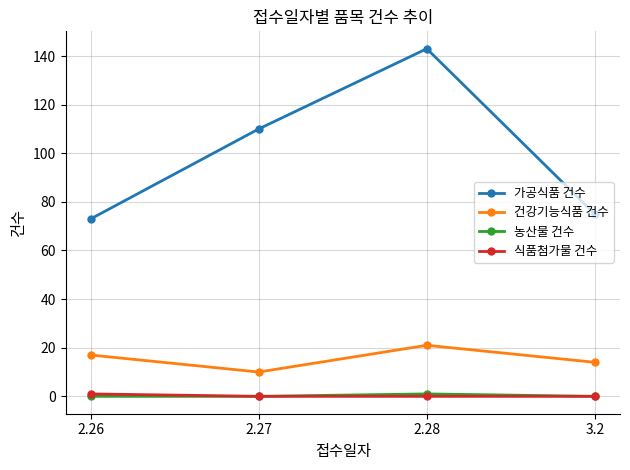

At which category is the sum across all series the highest?

2.28